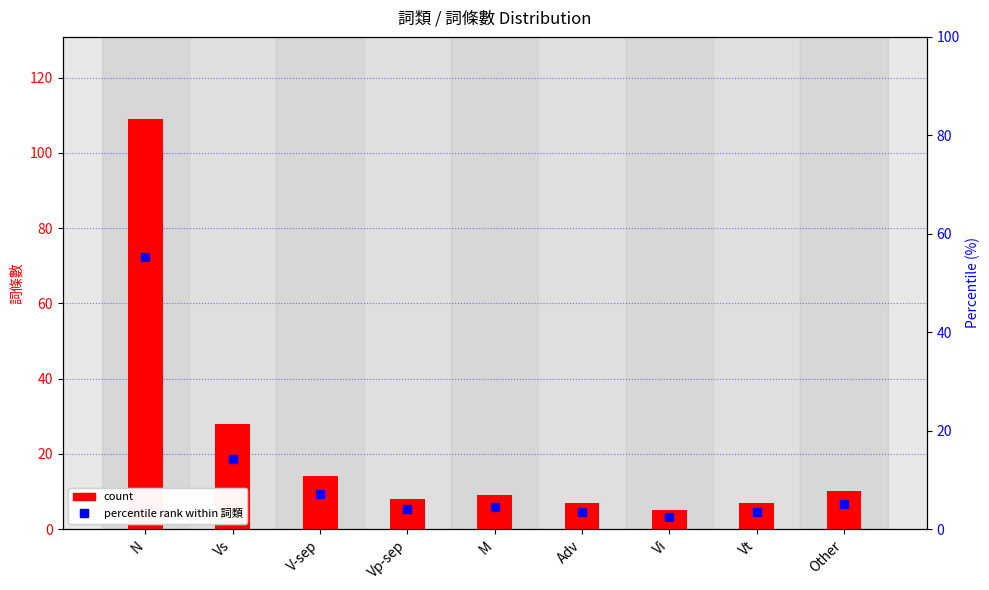

Does the chart contain any negative values?

No